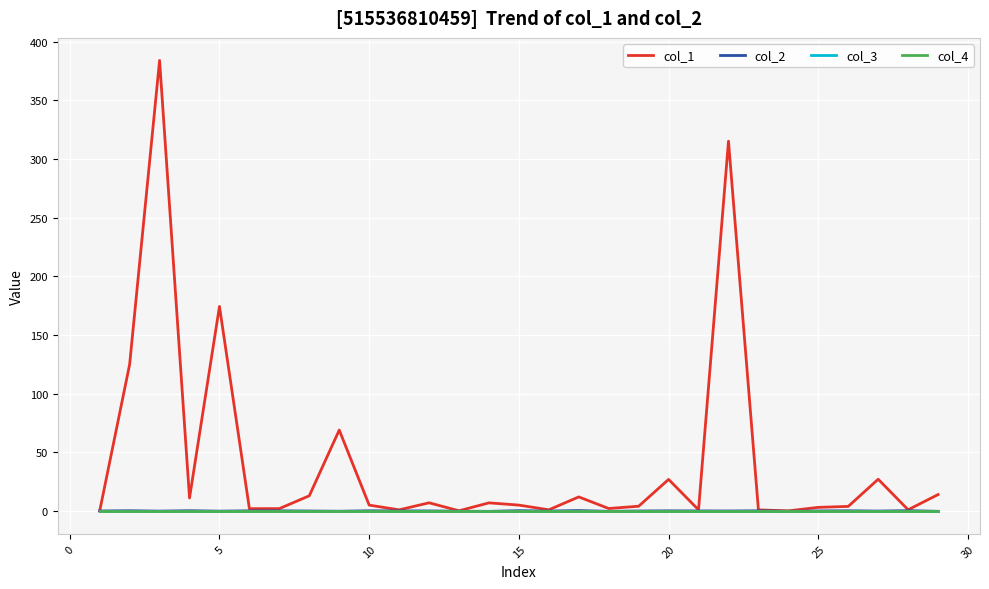

Is this an area chart (filled region under the line)?

No